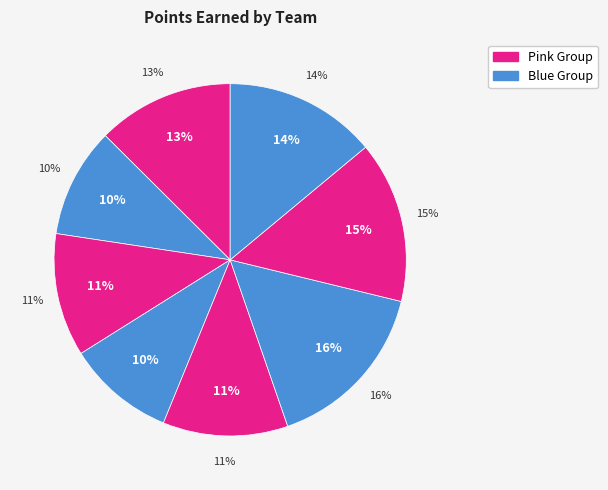

How many segments does this pie chart have?

8